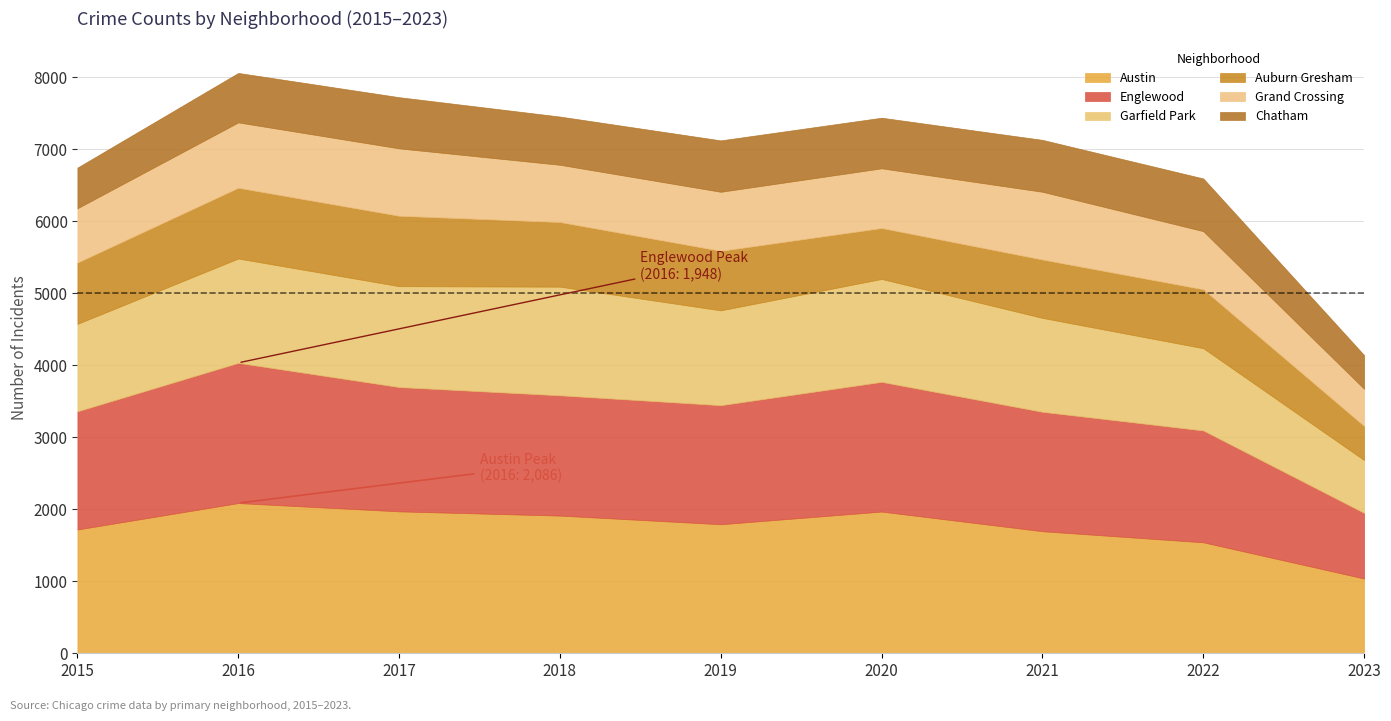

At which category does the chart reach its minimum across all series?

2023